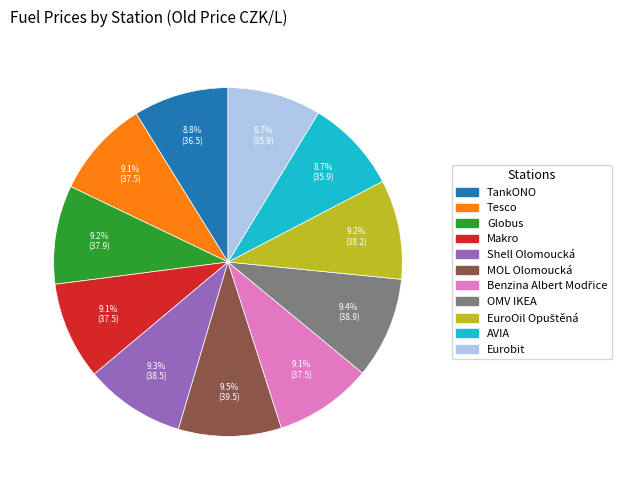

To the nearest percent, what is the combined percentage of Eurobit and TankONO?

17%